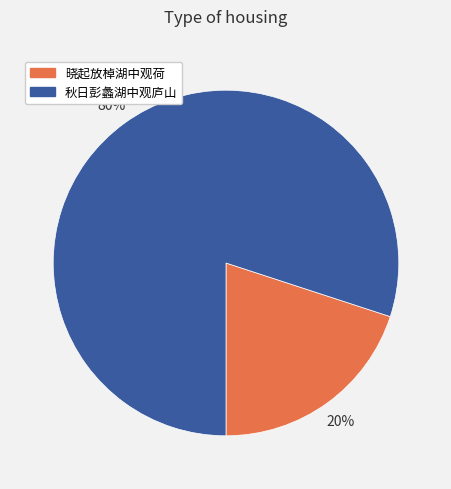

Is it true that 晓起放棹湖中观荷 is 20% of the pie?

True